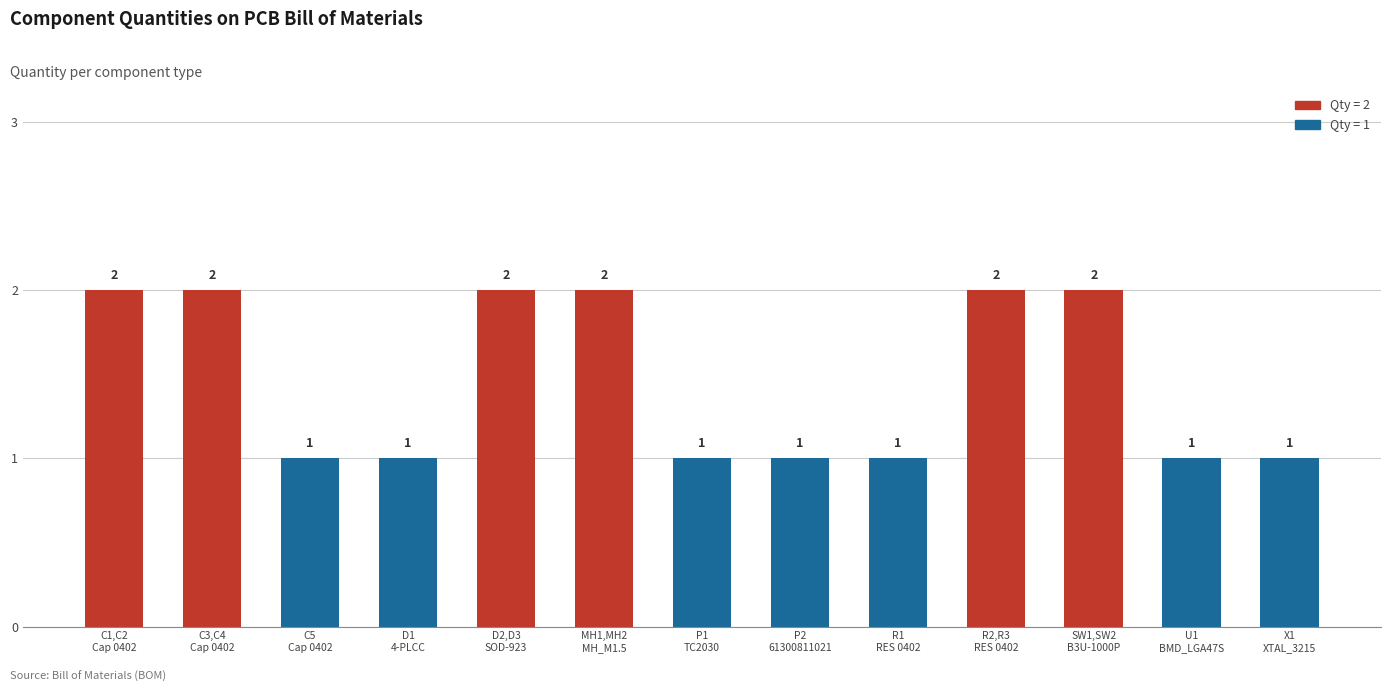

What is the sum of all values?

19